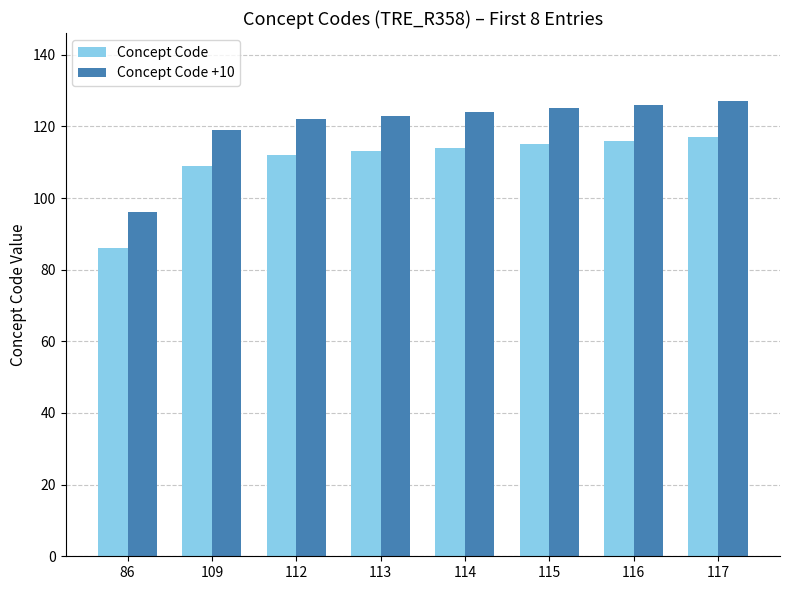

What is the sum of all Concept Code values?

882